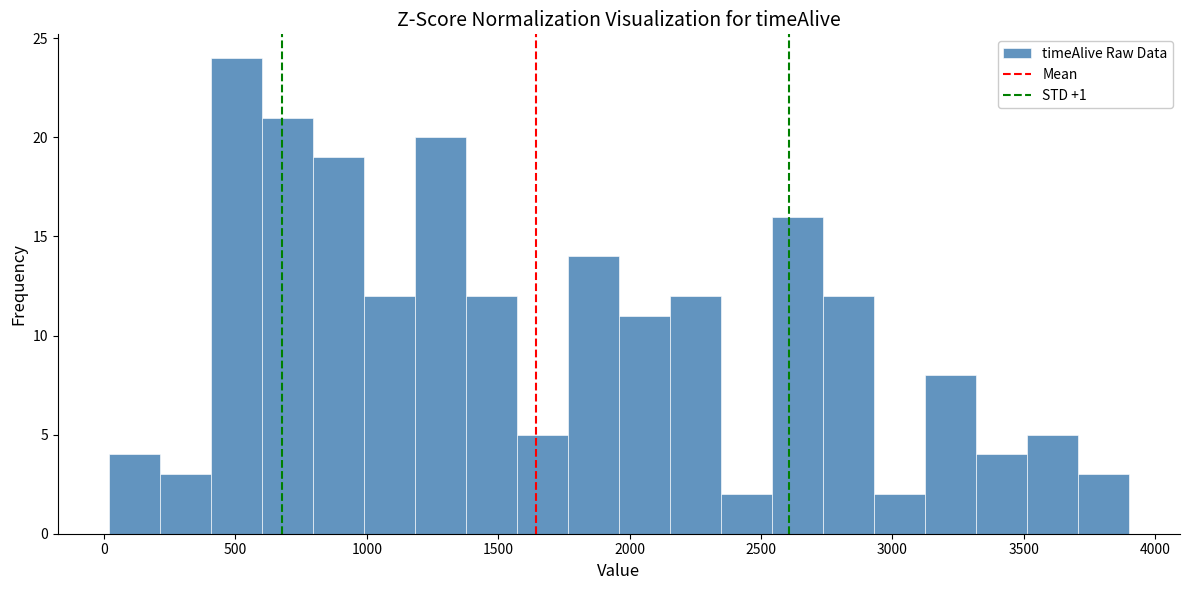

Read against the x-axis, roughly where is the centre of the tallest bar?

500